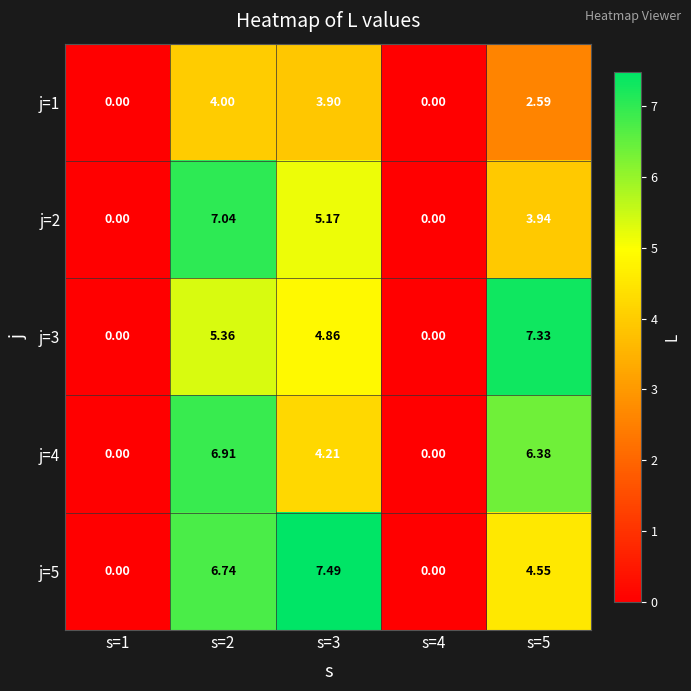

Rank the series by their maximum value, from highest to lowest.

j=5, j=3, j=2, j=4, j=1